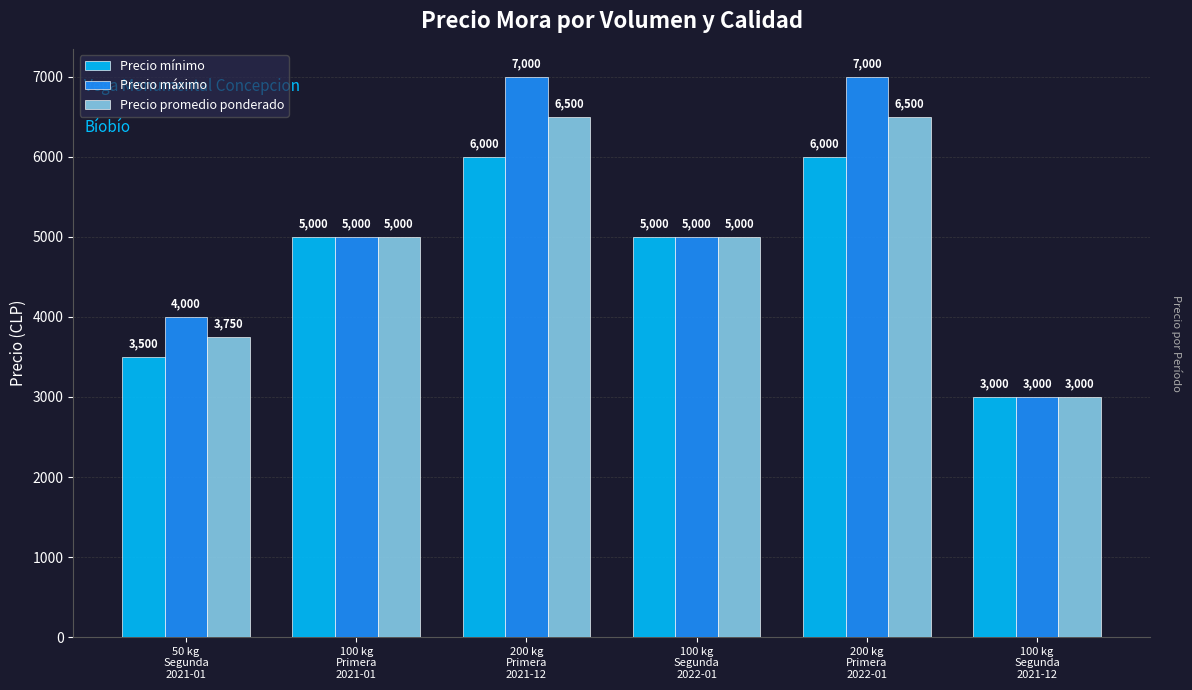

Which series has the largest total across all categories?

Precio máximo